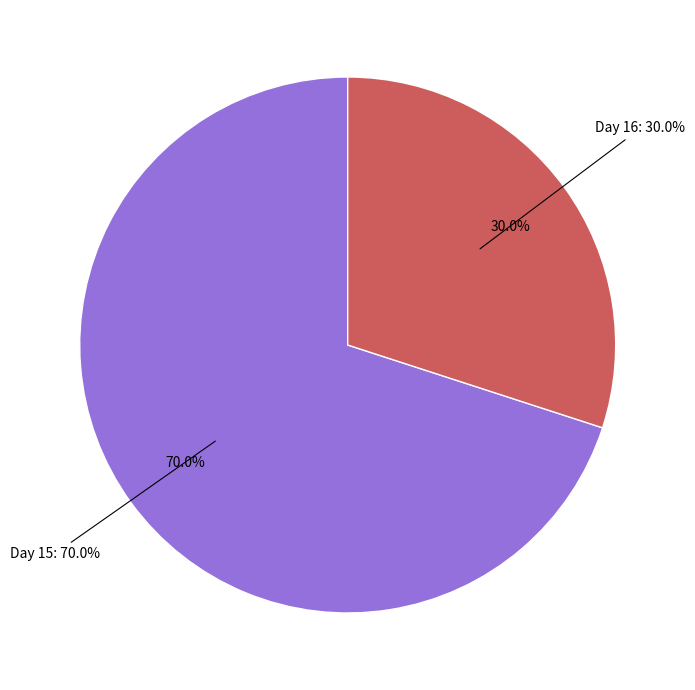

To the nearest percent, what portion does 26797.25 represent?

10%